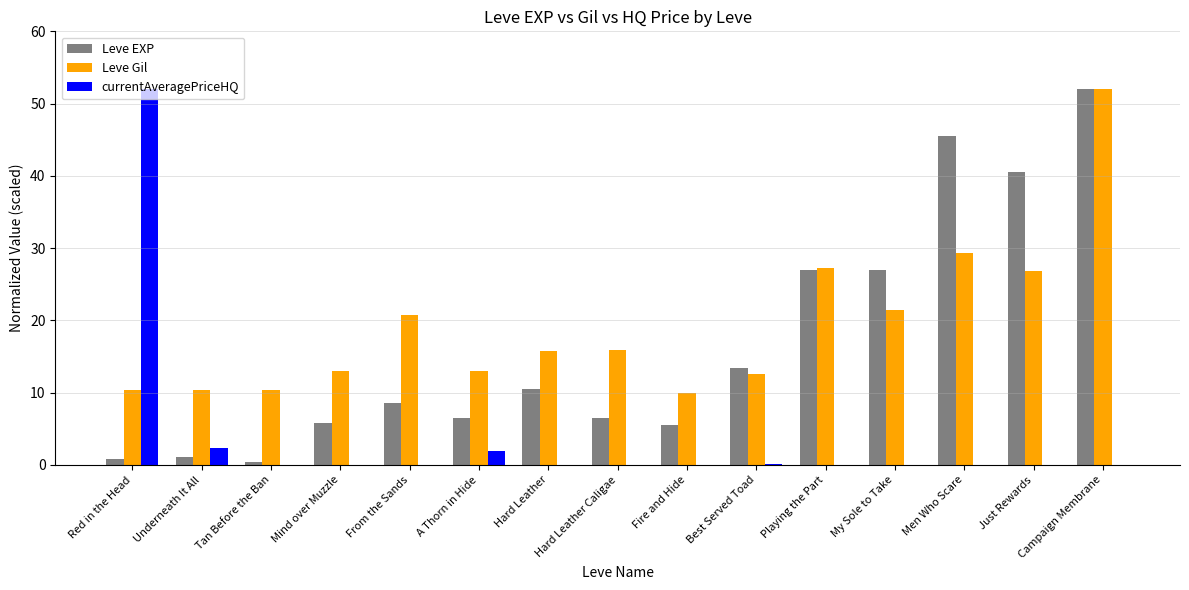

At which category is the sum across all series the highest?

Campaign Membrane